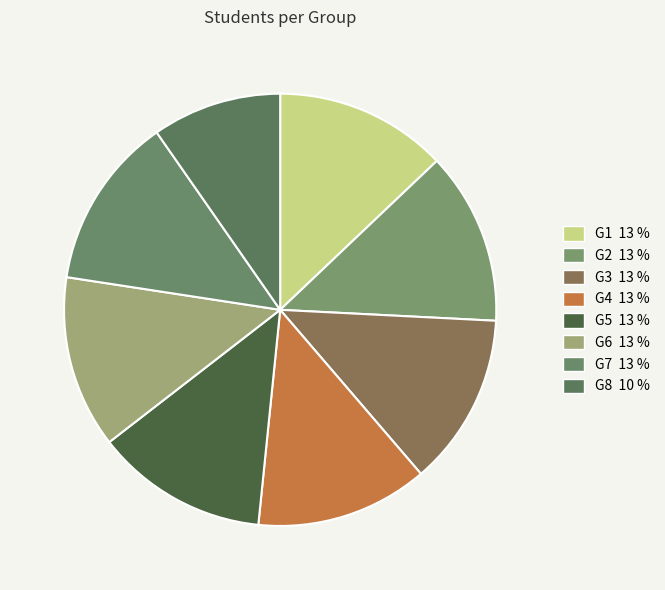

Is there any slice that represents more than half of the pie?

No